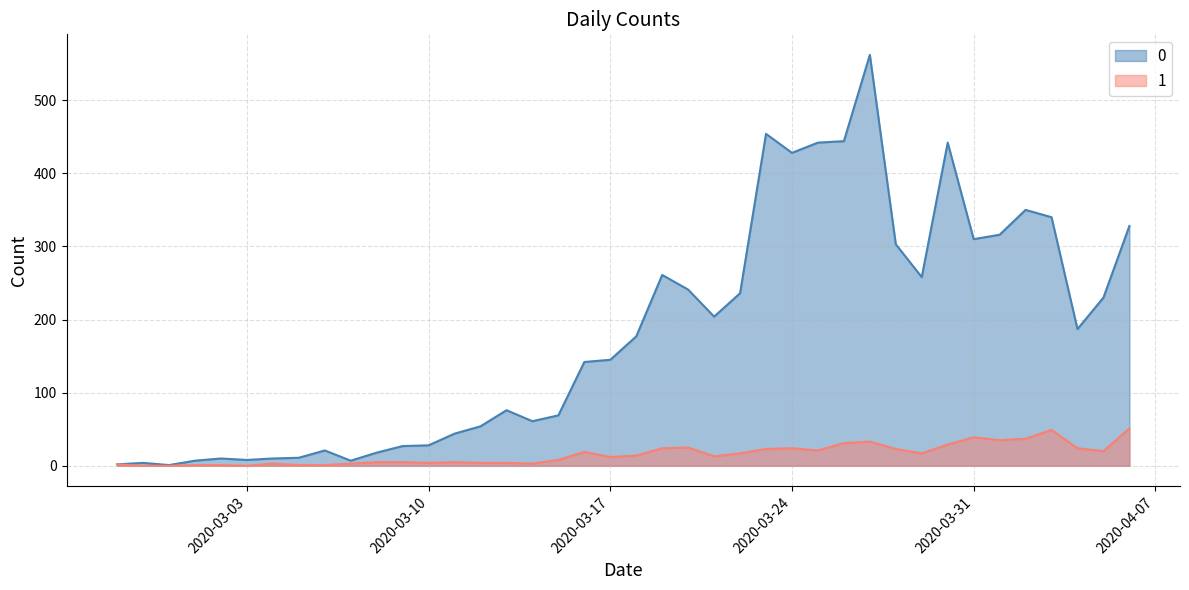

Rank the series at 2020-03-08 from lowest to highest value.

1, 0